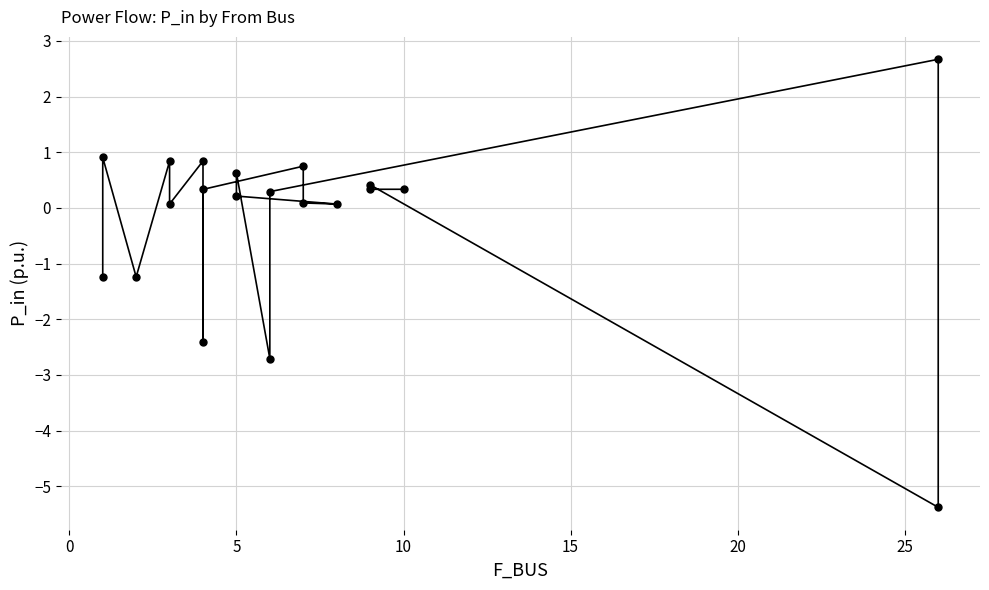

Reading right to left, transcribe all the data shown in this chart.

0.3	0.3	0.4	-5.4	2.7	0.3	-2.7	0.6	0.2	0.1	0.1	0.7	0.3	-2.4	0.8	0.1	0.8	-1.2	0.9	-1.2